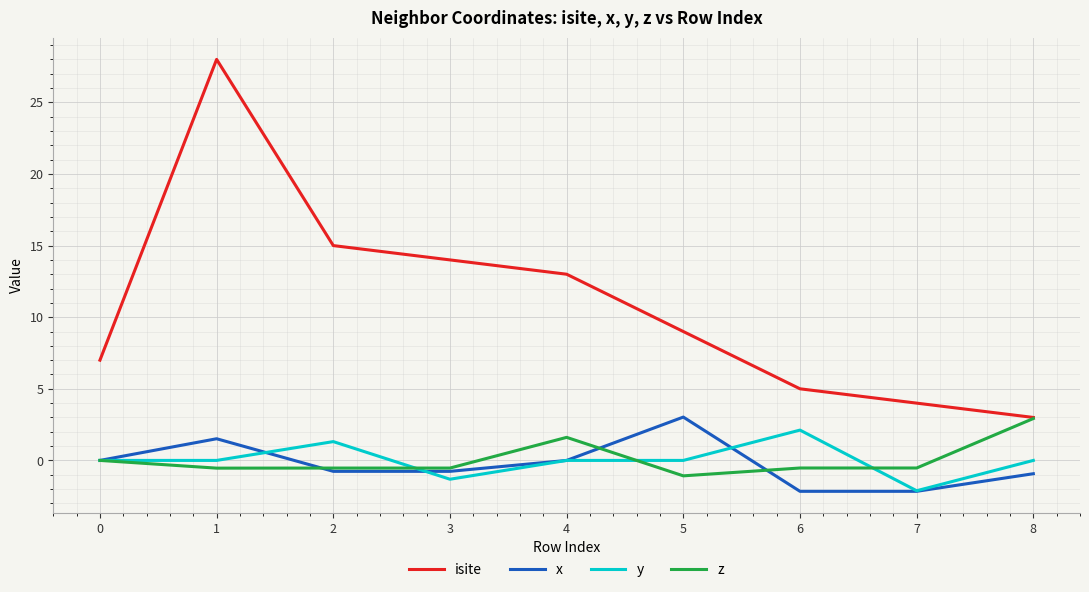

Is it true that y equals -0.3 at 3?

False